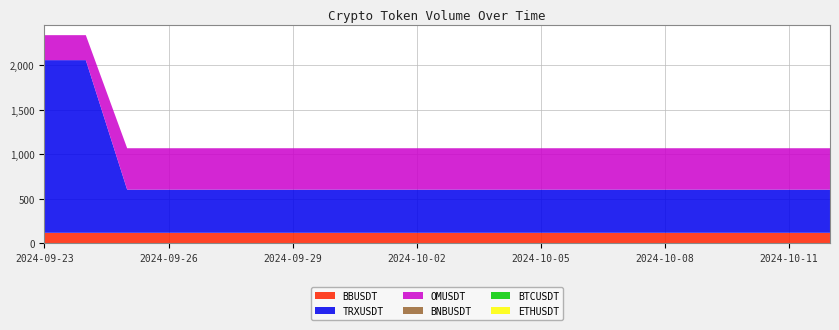

Reading left to right, list all the values displayed in this chart.

BNBUSDT: 2024-09-23=0.0	2024-09-24=0.0	2024-09-25=0.0	2024-09-26=0.0	2024-09-27=0.0	2024-09-28=0.0	2024-09-29=0.0	2024-09-30=0.0	2024-10-01=0.0	2024-10-02=0.0	2024-10-03=0.0	2024-10-04=0.0	2024-10-05=0.0	2024-10-06=0.0	2024-10-07=0.0	2024-10-08=0.0	2024-10-09=0.0	2024-10-10=0.0	2024-10-11=0.0	2024-10-12=0.0
OMUSDT: 2024-09-23=281.0	2024-09-24=281.0	2024-09-25=465.8	2024-09-26=465.8	2024-09-27=465.8	2024-09-28=465.8	2024-09-29=465.8	2024-09-30=465.8	2024-10-01=465.8	2024-10-02=465.8	2024-10-03=465.8	2024-10-04=465.8	2024-10-05=465.8	2024-10-06=465.8	2024-10-07=465.8	2024-10-08=465.8	2024-10-09=465.8	2024-10-10=465.8	2024-10-11=465.8	2024-10-12=465.8
TRXUSDT: 2024-09-23=1941.5	2024-09-24=1941.5	2024-09-25=485.4	2024-09-26=485.4	2024-09-27=485.4	2024-09-28=485.4	2024-09-29=485.4	2024-09-30=485.4	2024-10-01=485.4	2024-10-02=485.4	2024-10-03=485.4	2024-10-04=485.4	2024-10-05=485.4	2024-10-06=485.4	2024-10-07=485.4	2024-10-08=485.4	2024-10-09=485.4	2024-10-10=485.4	2024-10-11=485.4	2024-10-12=485.4
BBUSDT: 2024-09-23=116.4	2024-09-24=116.4	2024-09-25=116.4	2024-09-26=116.4	2024-09-27=116.4	2024-09-28=116.4	2024-09-29=116.4	2024-09-30=116.4	2024-10-01=116.4	2024-10-02=116.4	2024-10-03=116.4	2024-10-04=116.4	2024-10-05=116.4	2024-10-06=116.4	2024-10-07=116.4	2024-10-08=116.4	2024-10-09=116.4	2024-10-10=116.4	2024-10-11=116.4	2024-10-12=116.4
BTCUSDT: 2024-09-23=0.0	2024-09-24=0.0	2024-09-25=0.0	2024-09-26=0.0	2024-09-27=0.0	2024-09-28=0.0	2024-09-29=0.0	2024-09-30=0.0	2024-10-01=0.0	2024-10-02=0.0	2024-10-03=0.0	2024-10-04=0.0	2024-10-05=0.0	2024-10-06=0.0	2024-10-07=0.0	2024-10-08=0.0	2024-10-09=0.0	2024-10-10=0.0	2024-10-11=0.0	2024-10-12=0.0
ETHUSDT: 2024-09-23=0.1	2024-09-24=0.1	2024-09-25=0.1	2024-09-26=0.1	2024-09-27=0.1	2024-09-28=0.1	2024-09-29=0.1	2024-09-30=0.1	2024-10-01=0.1	2024-10-02=0.1	2024-10-03=0.1	2024-10-04=0.1	2024-10-05=0.1	2024-10-06=0.1	2024-10-07=0.1	2024-10-08=0.1	2024-10-09=0.1	2024-10-10=0.1	2024-10-11=0.1	2024-10-12=0.1